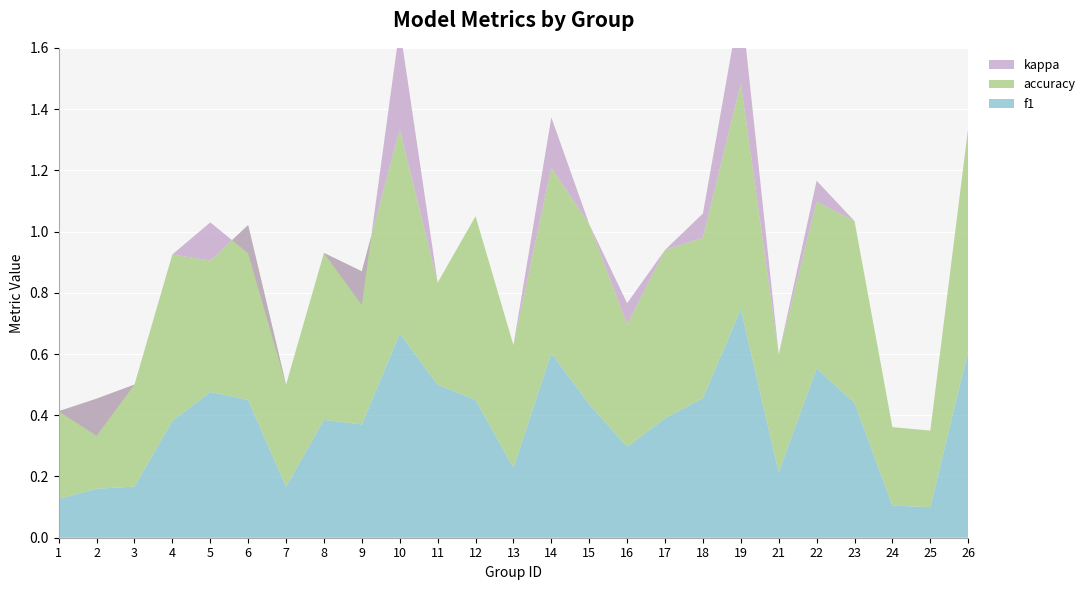

Reading left to right, what are all the values shown in this chart?

f1: 1=0.1	2=0.2	3=0.2	4=0.4	5=0.5	6=0.5	7=0.2	8=0.4	9=0.4	10=0.7	11=0.5	12=0.5	13=0.2	14=0.6	15=0.4	16=0.3	17=0.4	18=0.5	19=0.7	21=0.2	22=0.6	23=0.4	24=0.1	25=0.1	26=0.6
accuracy: 1=0.3	2=0.3	3=0.3	4=0.5	5=0.4	6=0.6	7=0.3	8=0.5	9=0.5	10=0.7	11=0.3	12=0.6	13=0.4	14=0.6	15=0.6	16=0.4	17=0.6	18=0.5	19=0.7	21=0.4	22=0.5	23=0.6	24=0.3	25=0.2	26=0.7
kappa: 1=0.0	2=-0.1	3=0.0	4=0.0	5=0.1	6=-0.1	7=0.0	8=0.0	9=-0.1	10=0.3	11=0.0	12=0.0	13=0.0	14=0.2	15=0.0	16=0.1	17=0.0	18=0.1	19=0.3	21=0.0	22=0.1	23=0.0	24=0.0	25=0.0	26=0.0